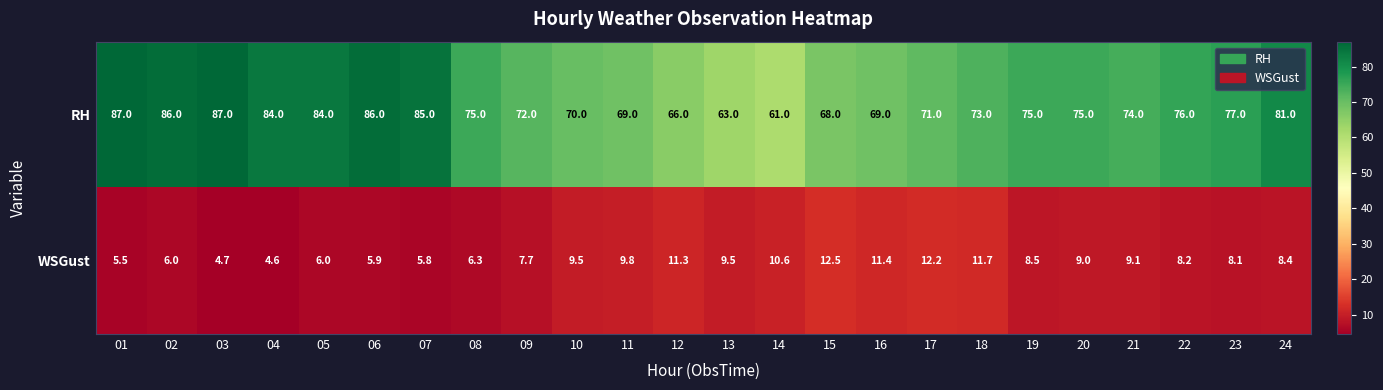

What is the lowest value of the WSGust series?

4.6